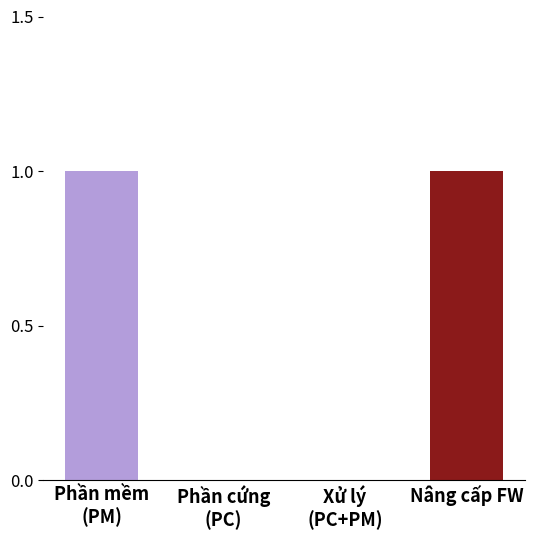

The chart shows a value of 1 at Nâng cấp FW. True or false?

True